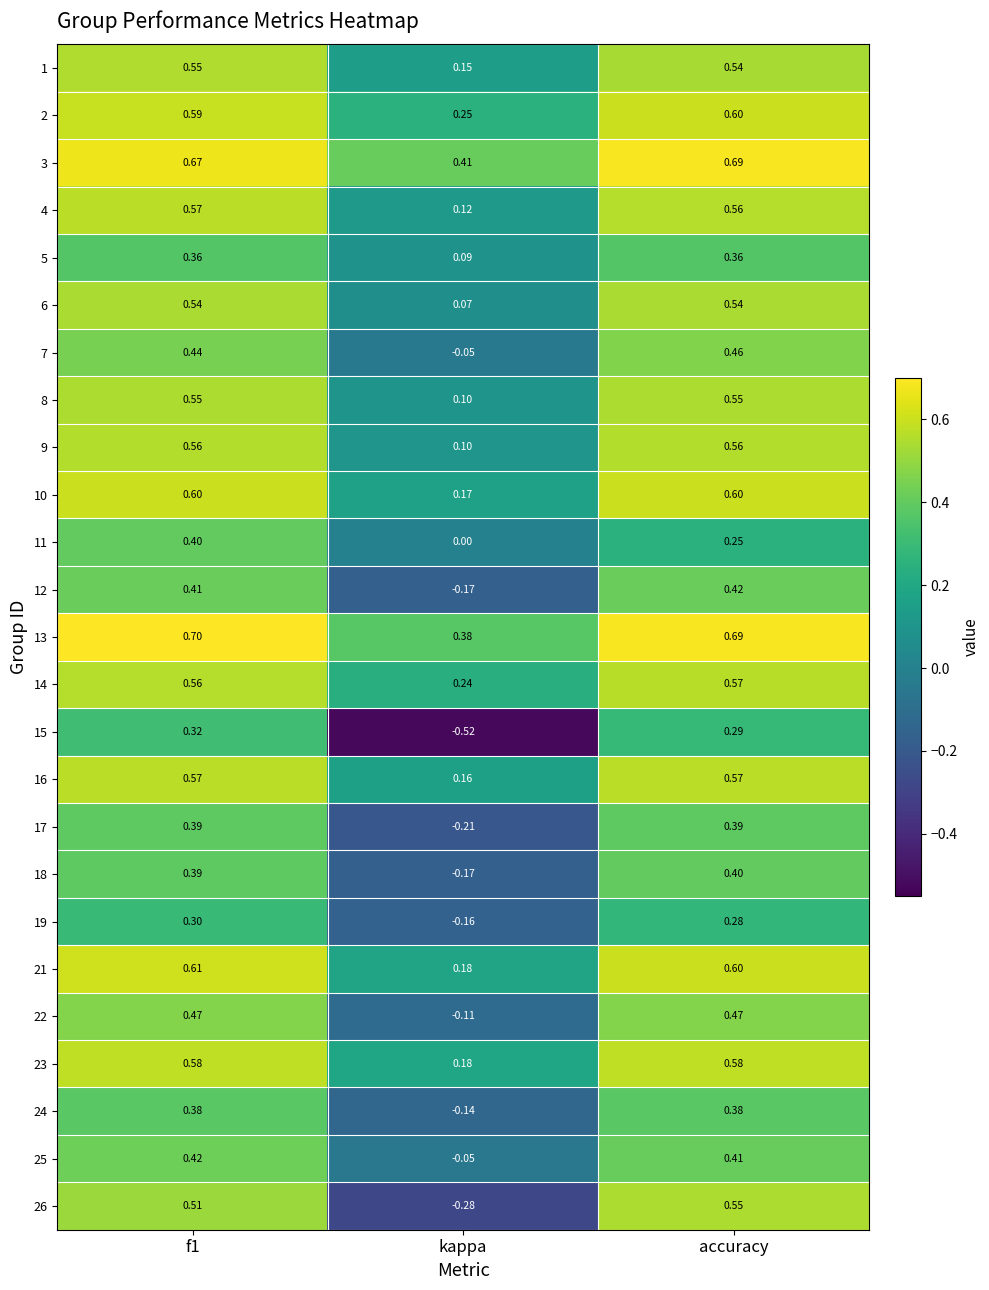

Which category has the lowest value across all series?

kappa